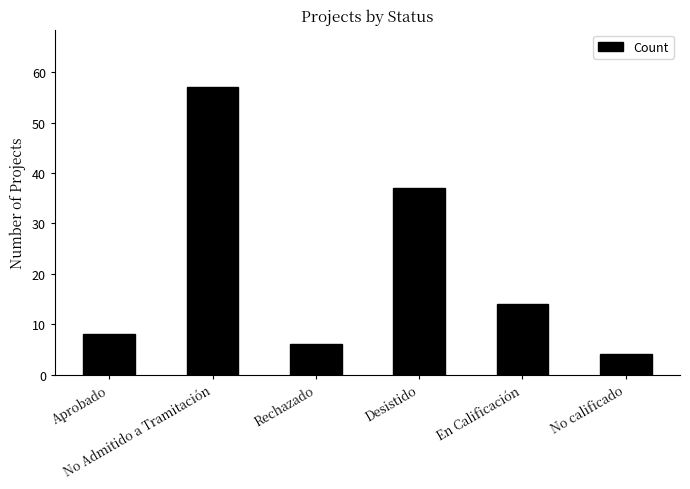

What is the change in value from Aprobado to Desistido?

+29